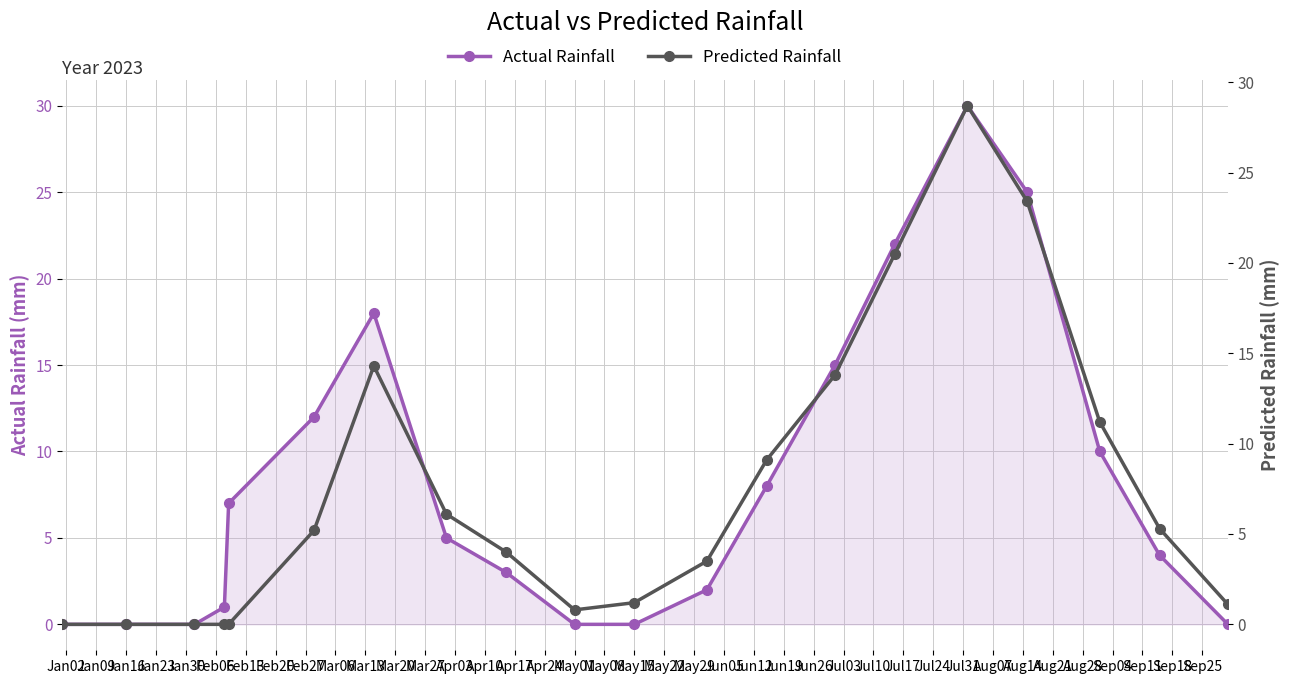

Which series ends up on top after the final intersection of Predicted Rainfall and Actual Rainfall?

Predicted Rainfall